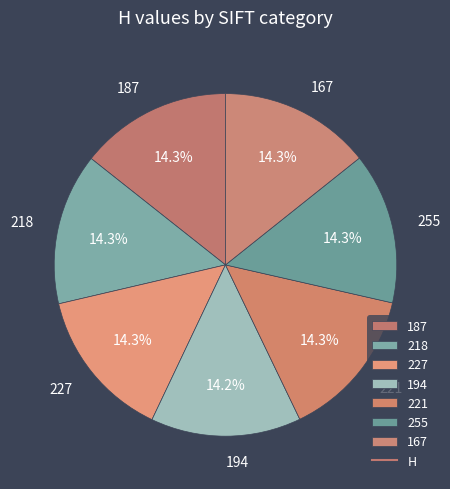

How many segments does this pie chart have?

7